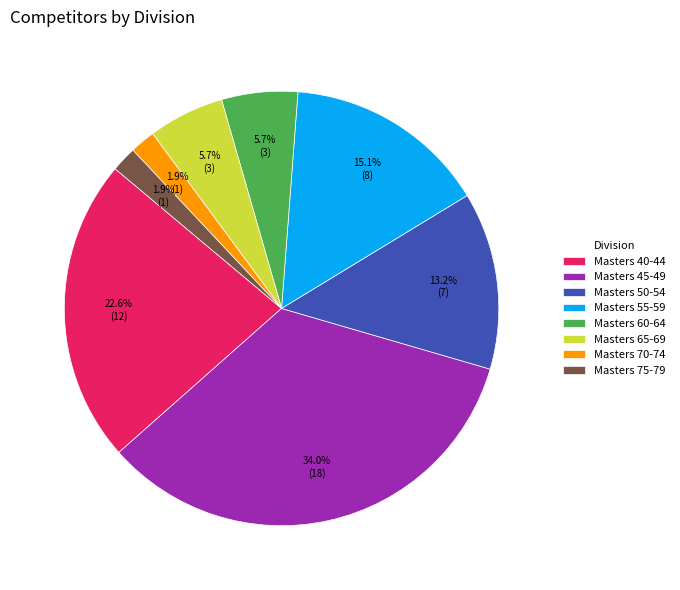

Does any single category account for the majority?

No